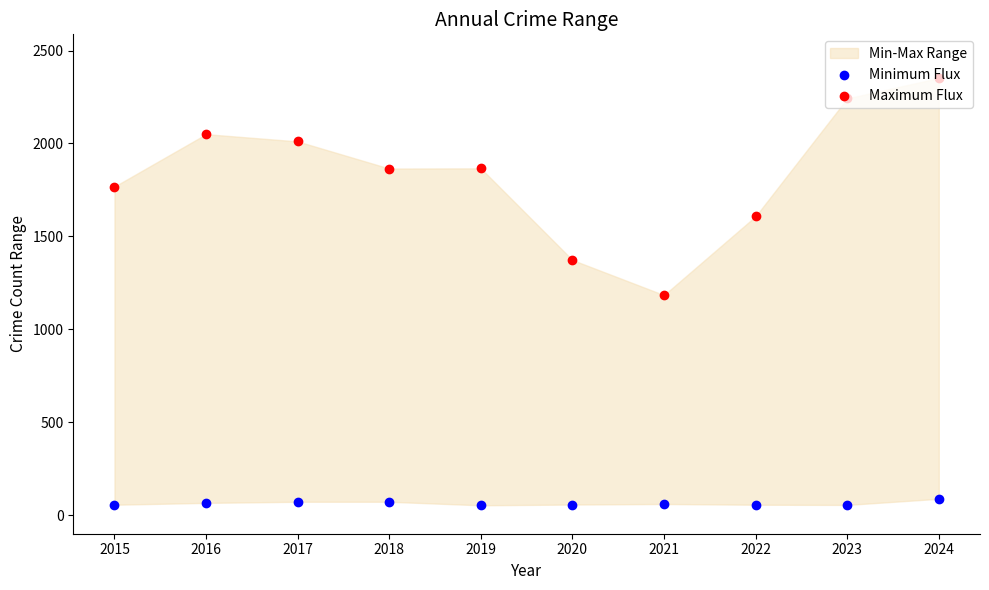

Which series has the widest spread of Y values?

Maximum Flux